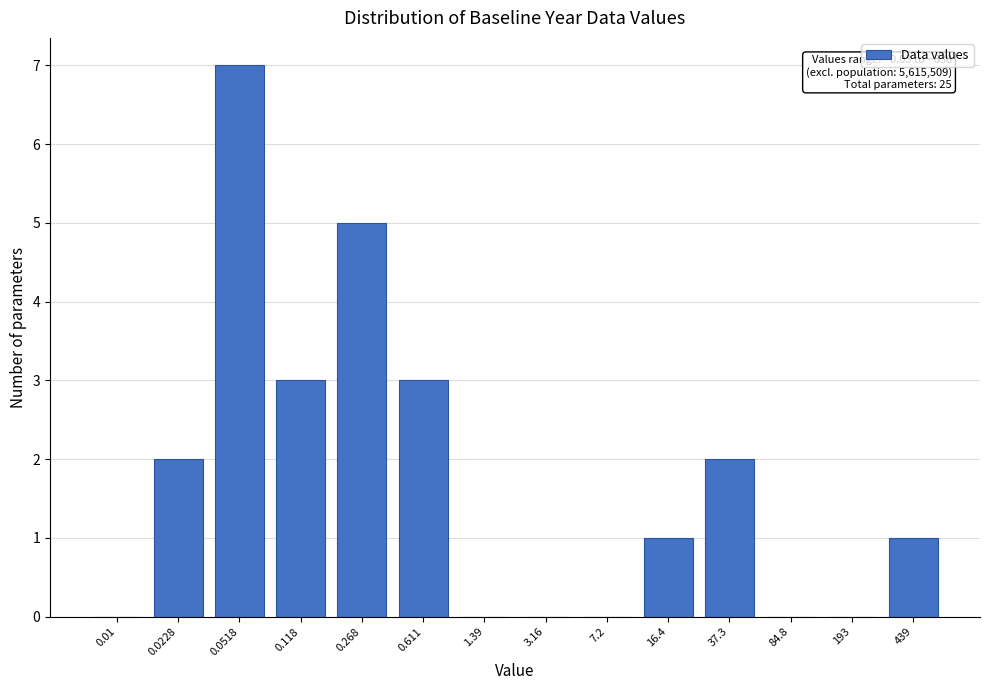

Reading left to right, list all the values displayed in this chart.

0.01=0	0.0228=2	0.0518=7	0.118=3	0.268=5	0.611=3	1.39=0	3.16=0	7.2=0	16.4=1	37.3=2	84.8=0	193=0	439=1